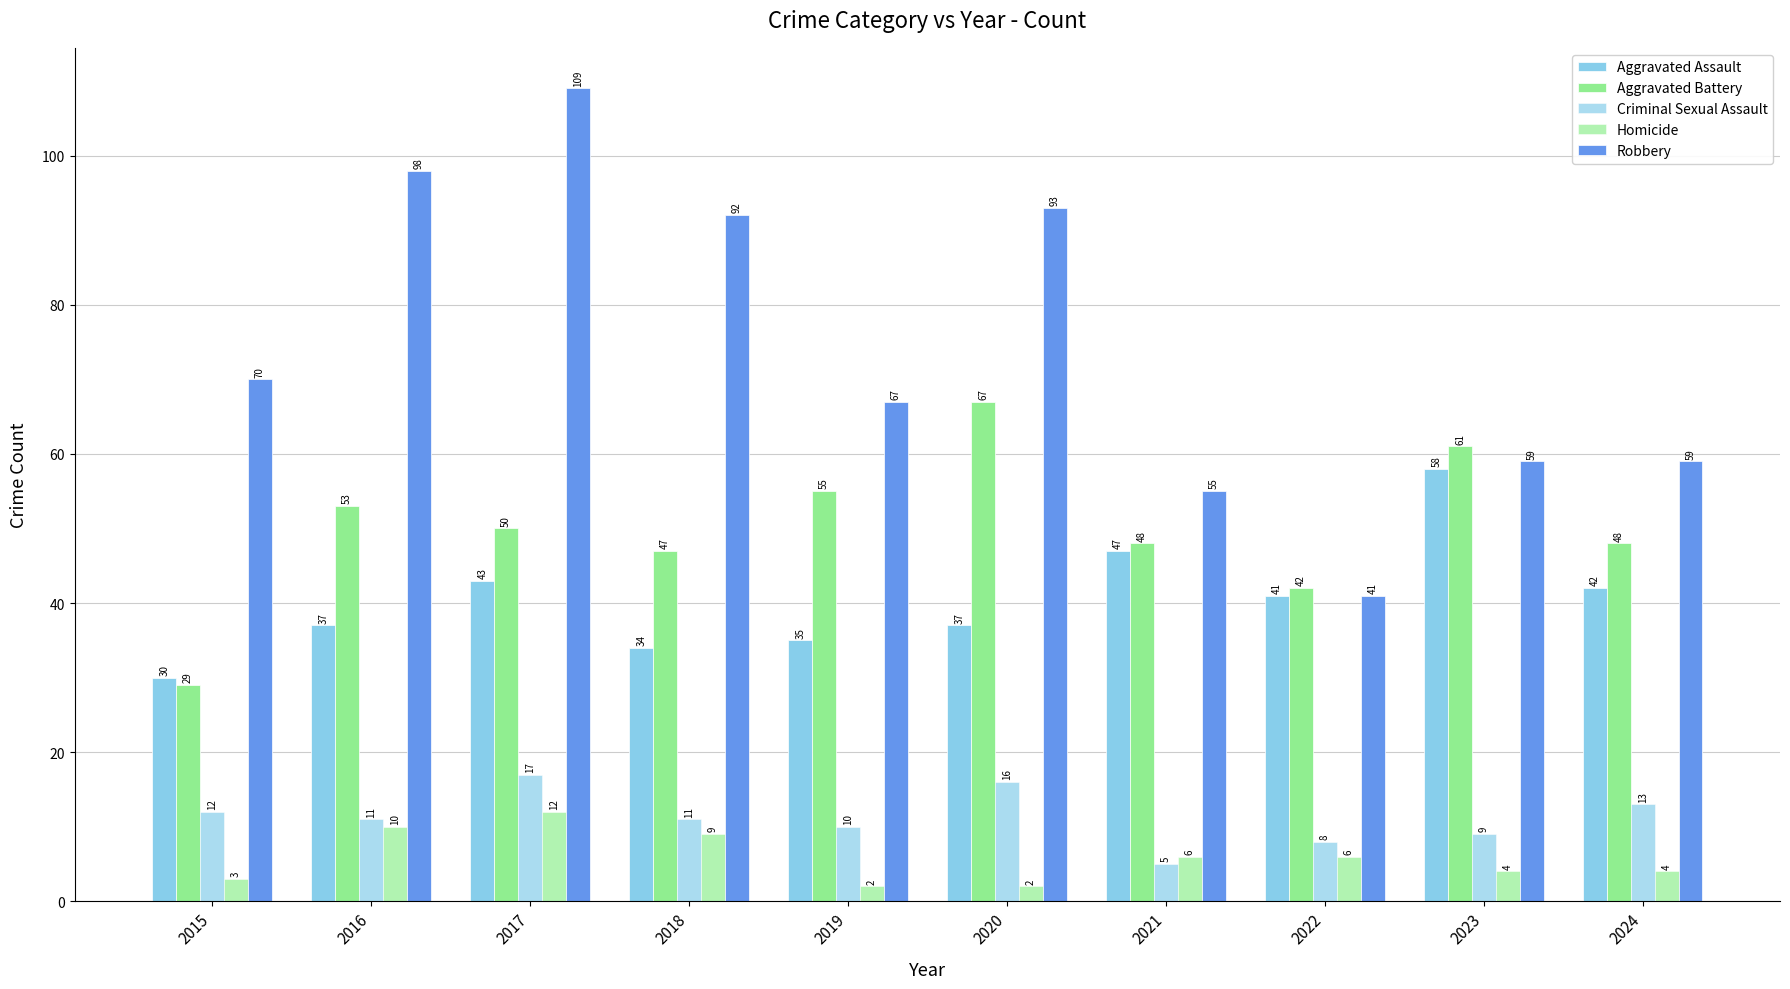

How many bars are there in total?

50